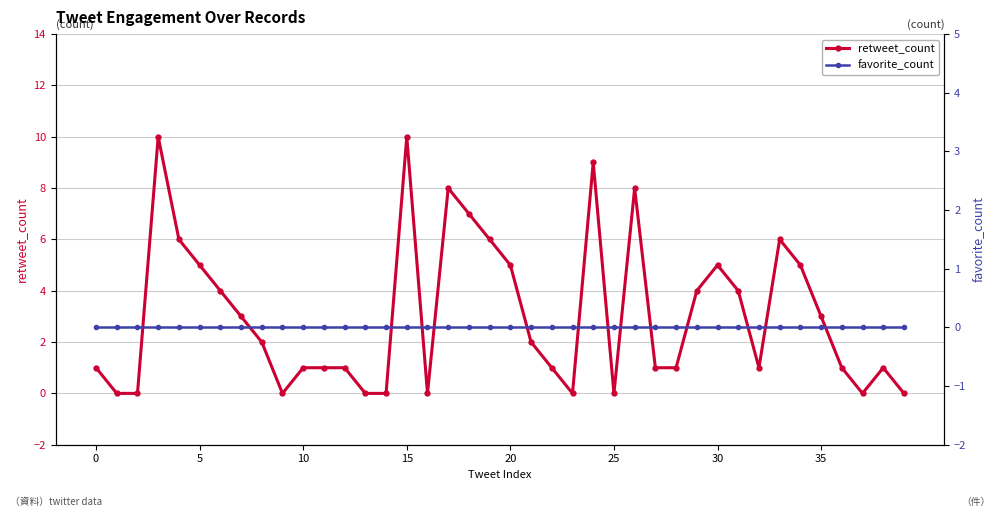

Is this an area chart (filled region under the line)?

No